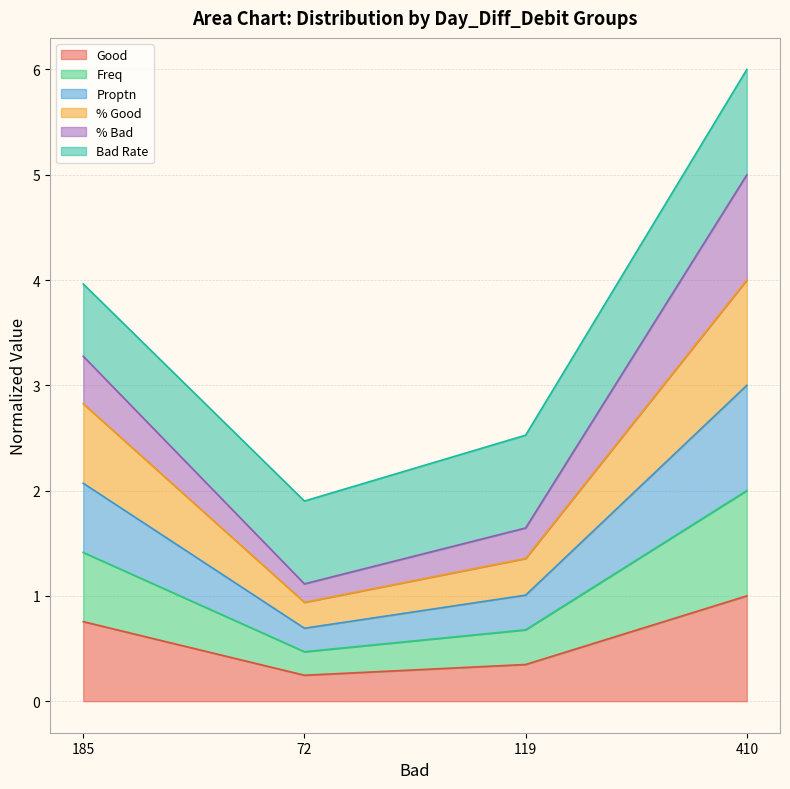

Does the chart have visible grid lines?

Yes